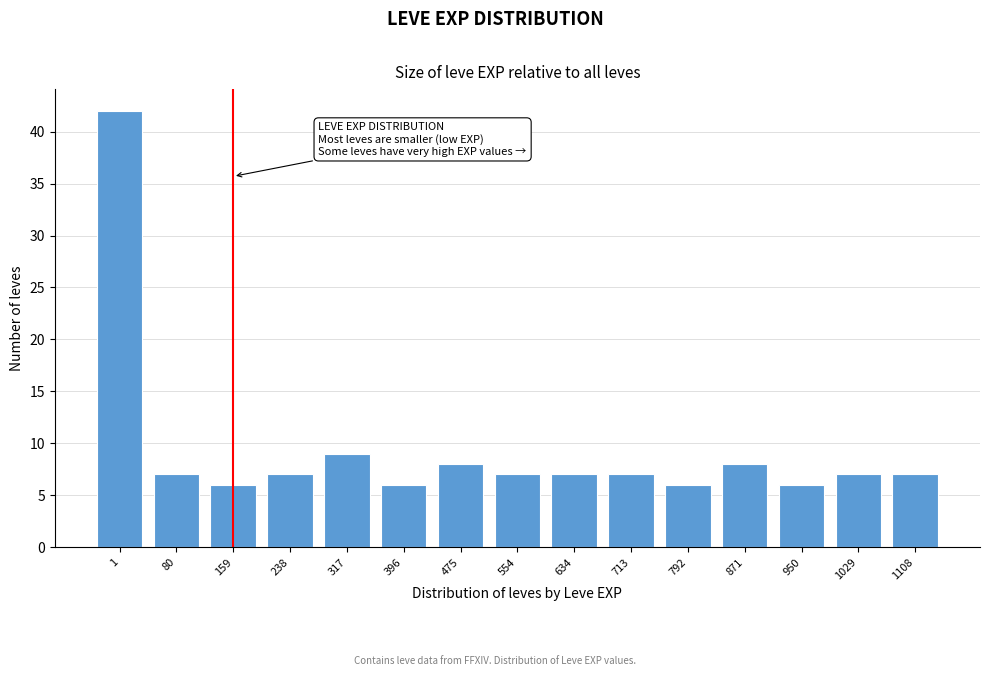

Reading left to right, what are all the values shown in this chart?

1=42	80=7	159=6	238=7	317=9	396=6	475=8	554=7	634=7	713=7	792=6	871=8	950=6	1029=7	1108=7